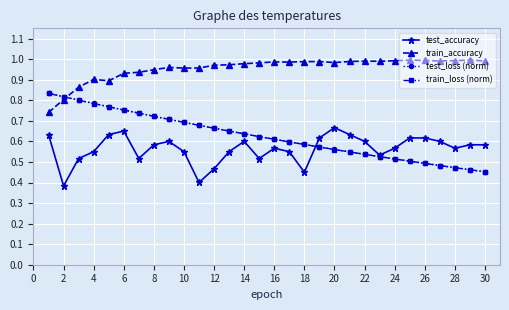

At how many categories does at least one series exceed 0?

30